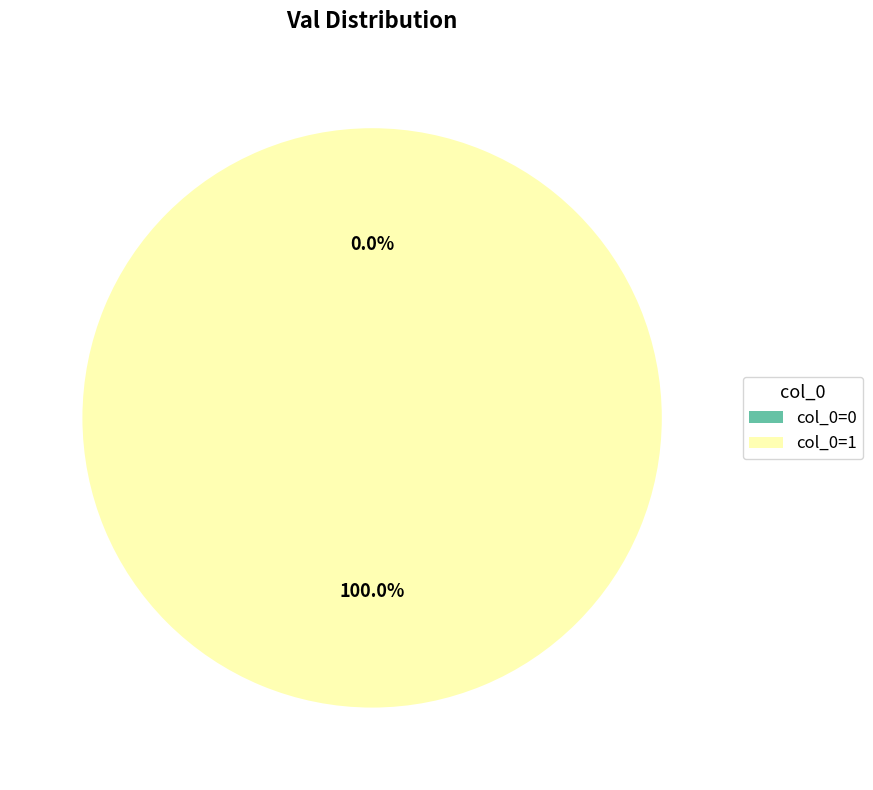

Count the number of slices in the pie.

2